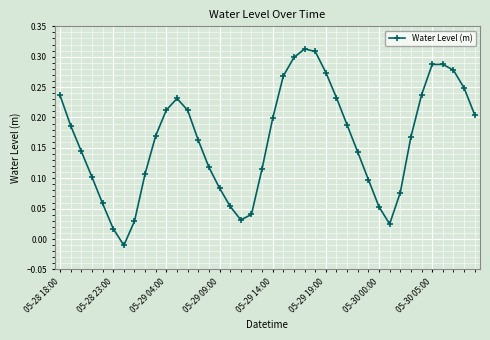

What is the sum of all values?

6.5